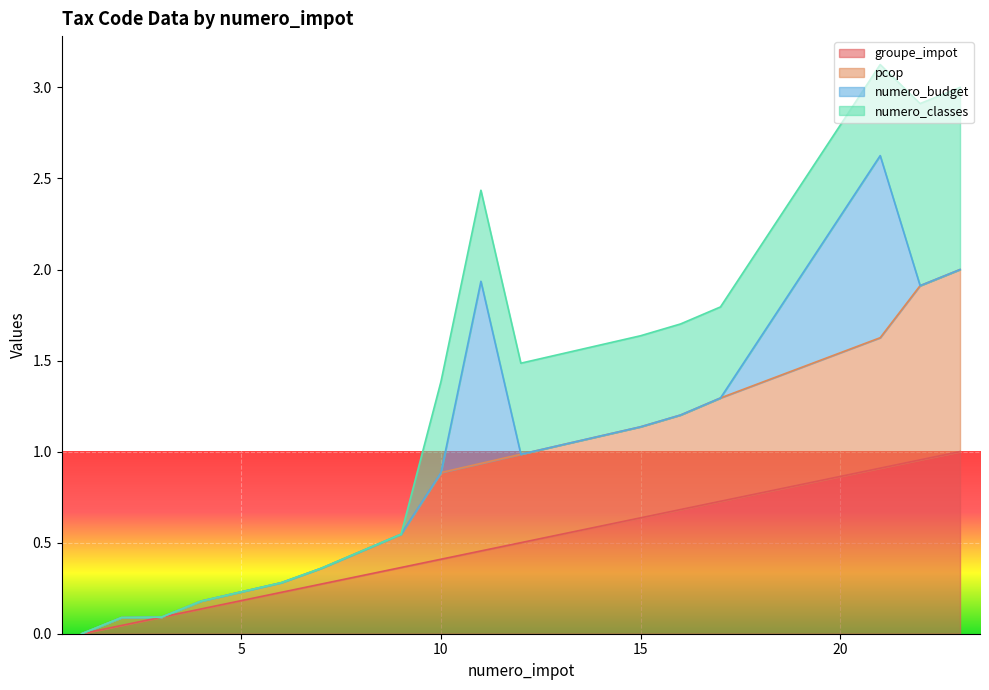

What is the average value of the pcop series?

0.8